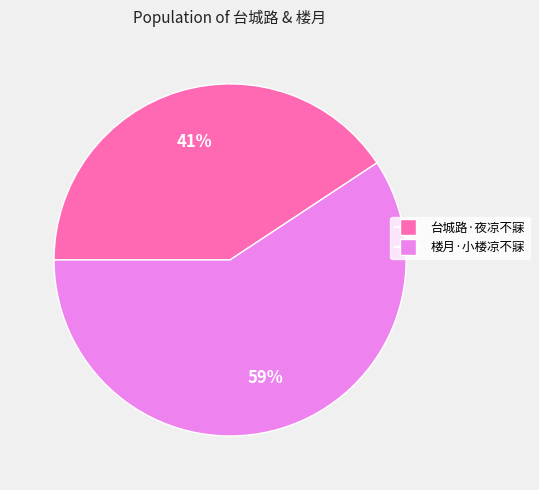

Count the number of slices in the pie.

2